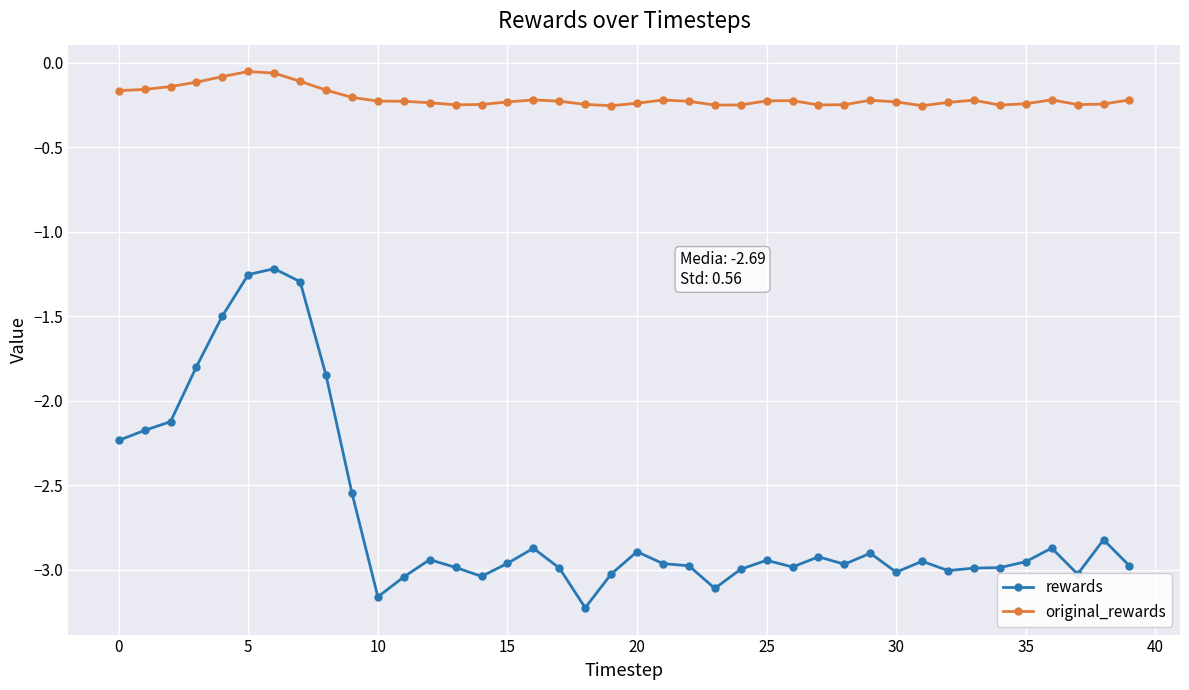

What is the sum of all rewards values?

-107.5